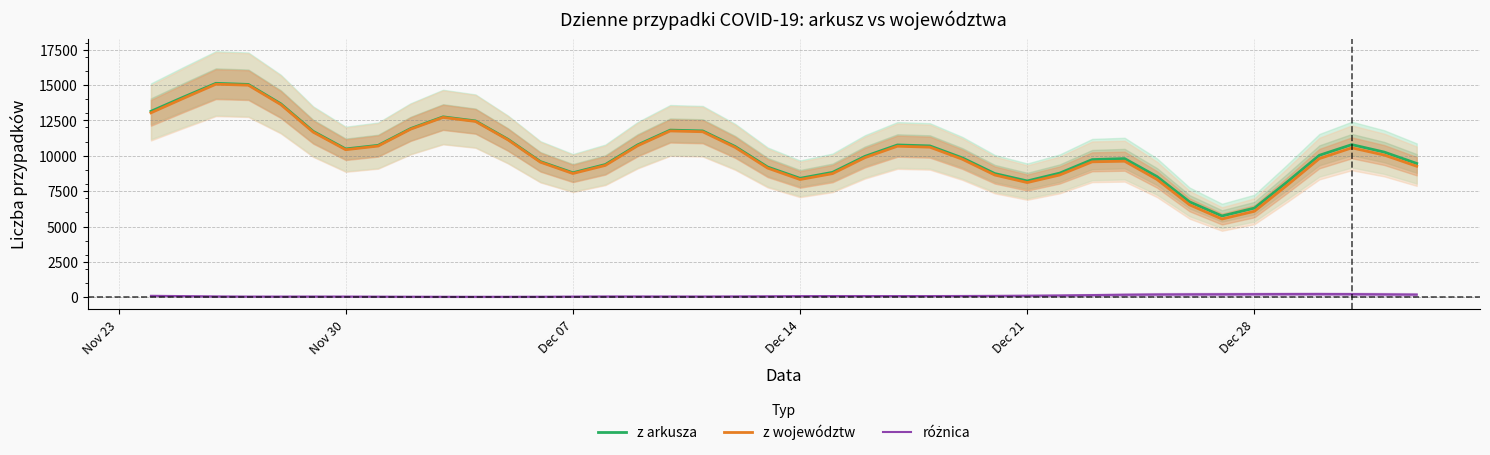

What is the highest value of the z arkusza series?

15121.6